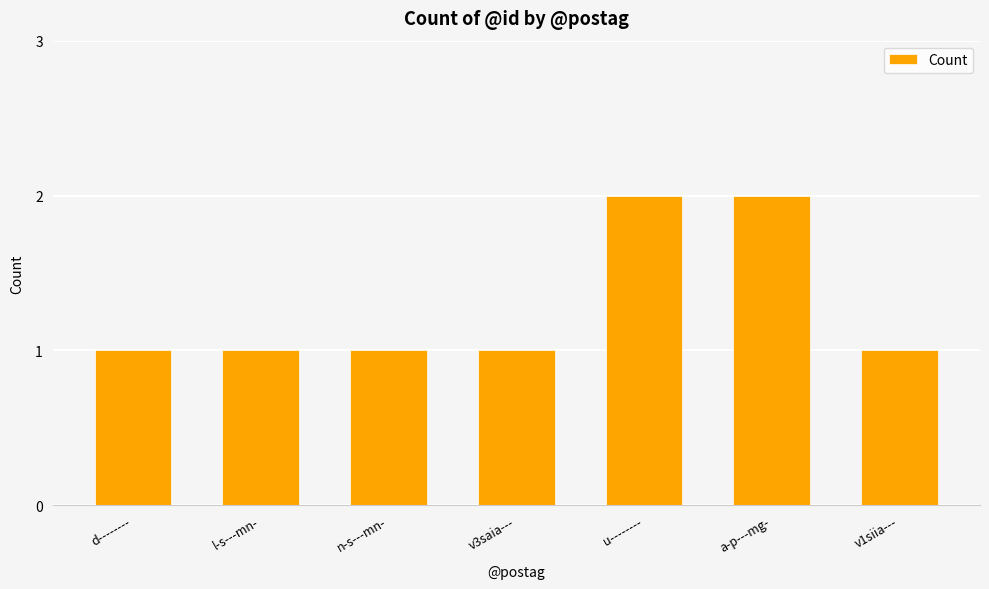

Read the value at v3saia---.

1